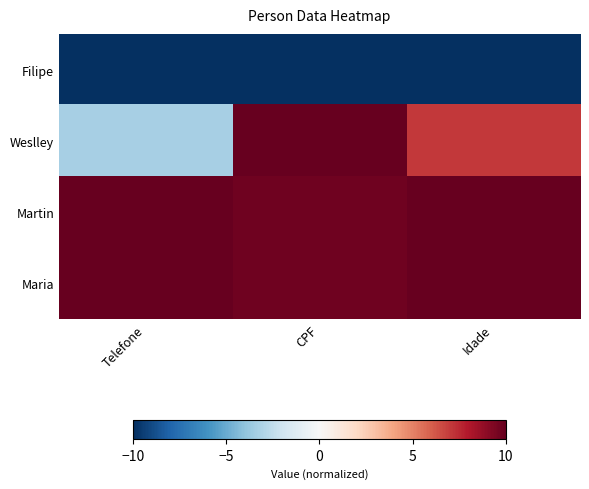

Which series changed the most between Telefone and Idade?

Weslley